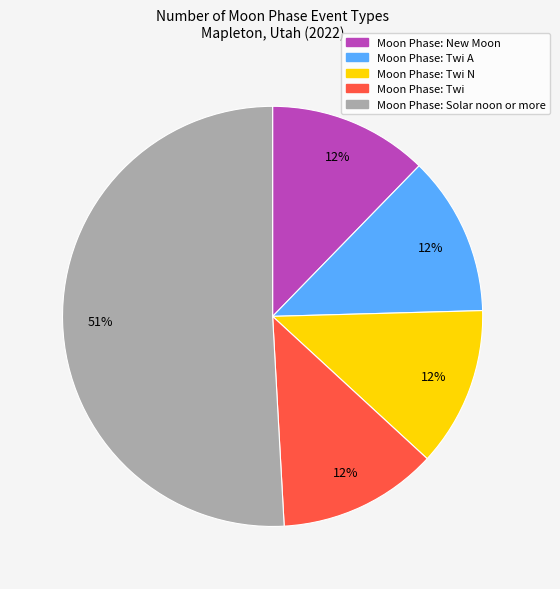

To the nearest percent, what is the average slice percentage?

20%